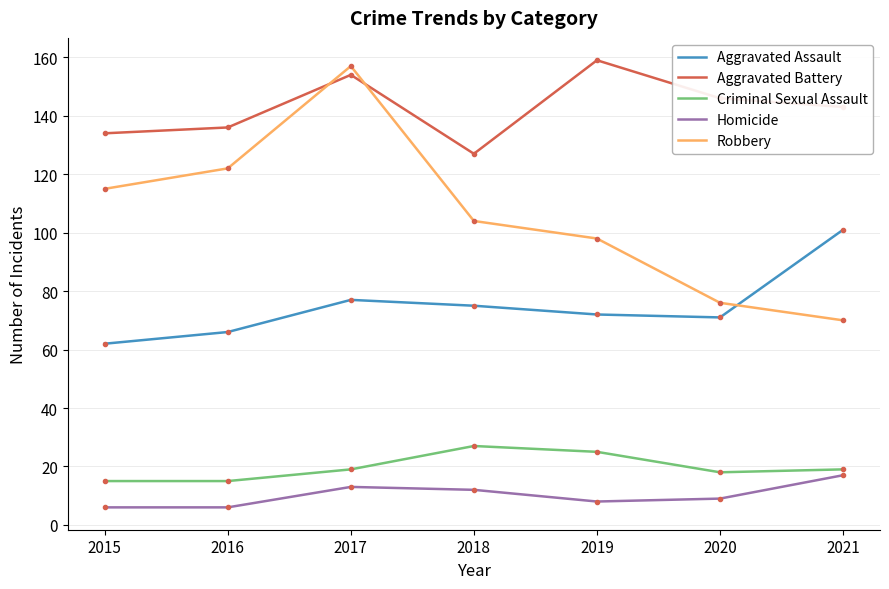

At which category is the sum across all series the highest?

2017